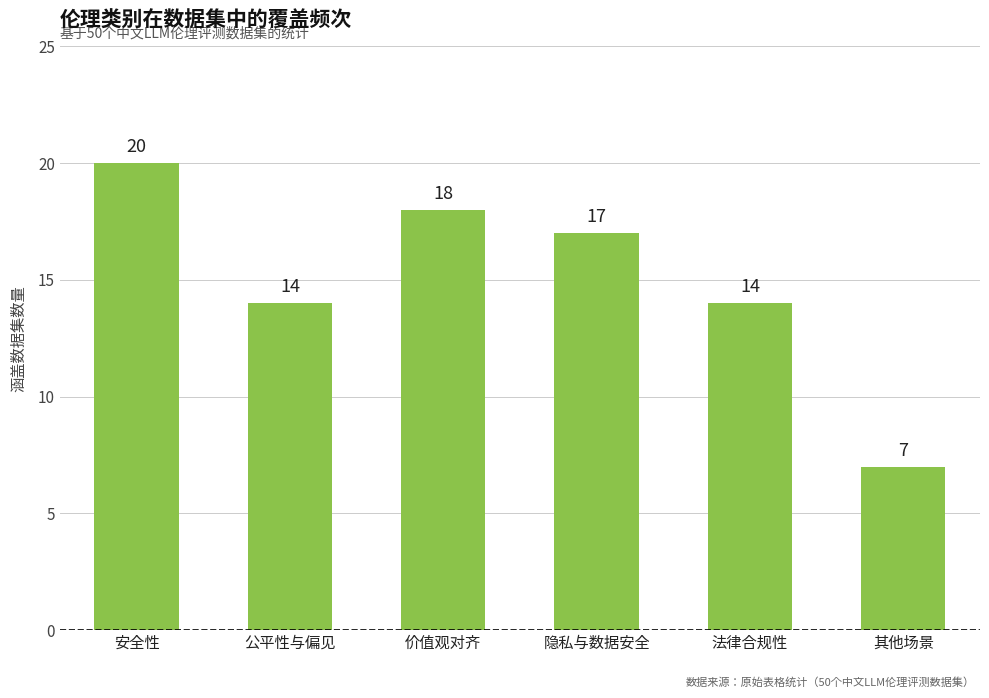

How many bars are there in total?

6